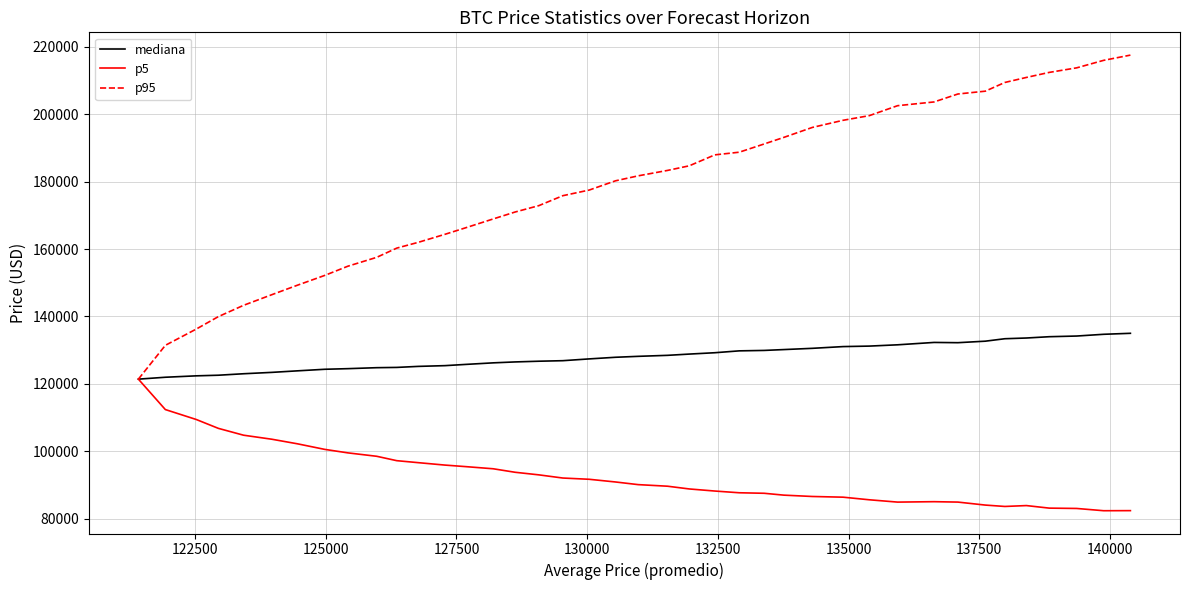

Rank the series by their average value, from highest to lowest.

p95, mediana, p5